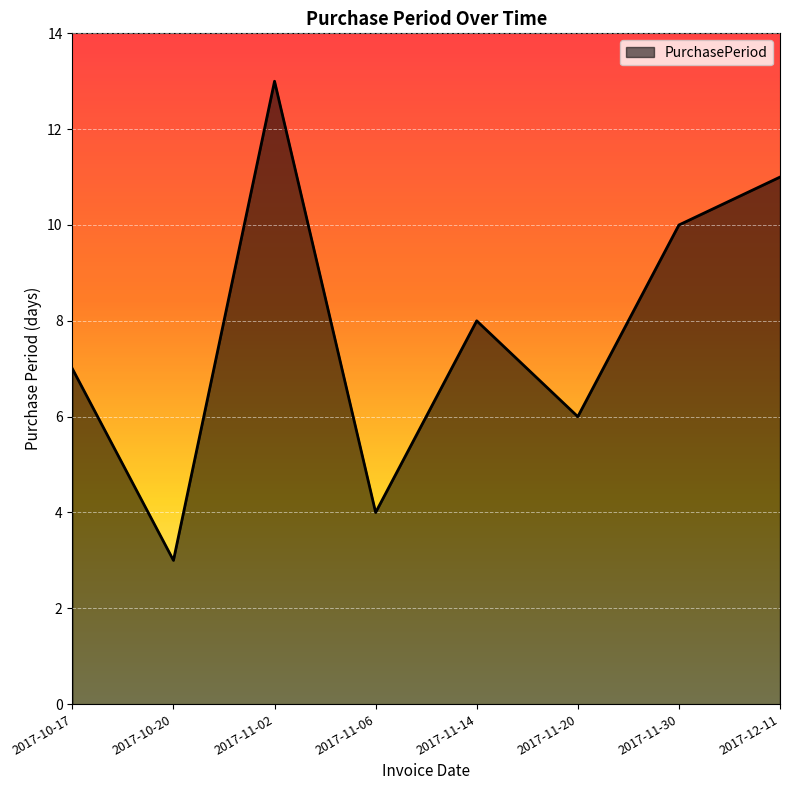

What value does the data have at 2017-11-02, to the nearest 5?

15